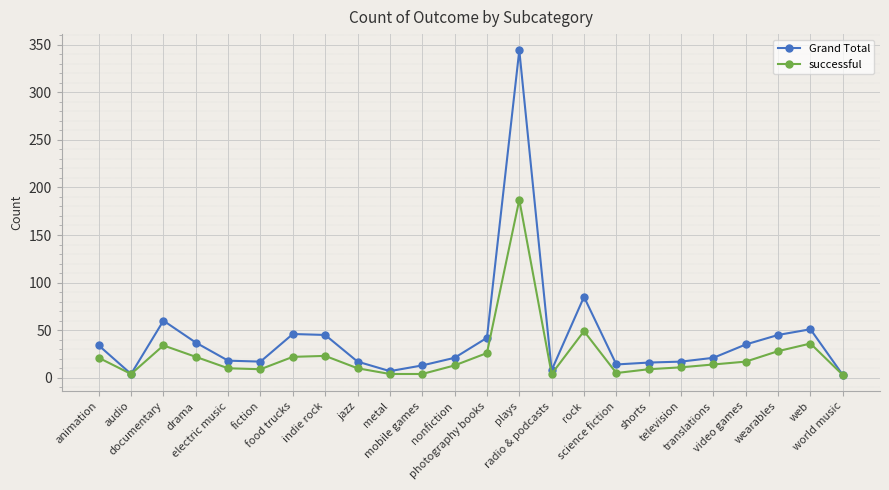

True or false: successful has more than 1 points higher than both neighbors.

True